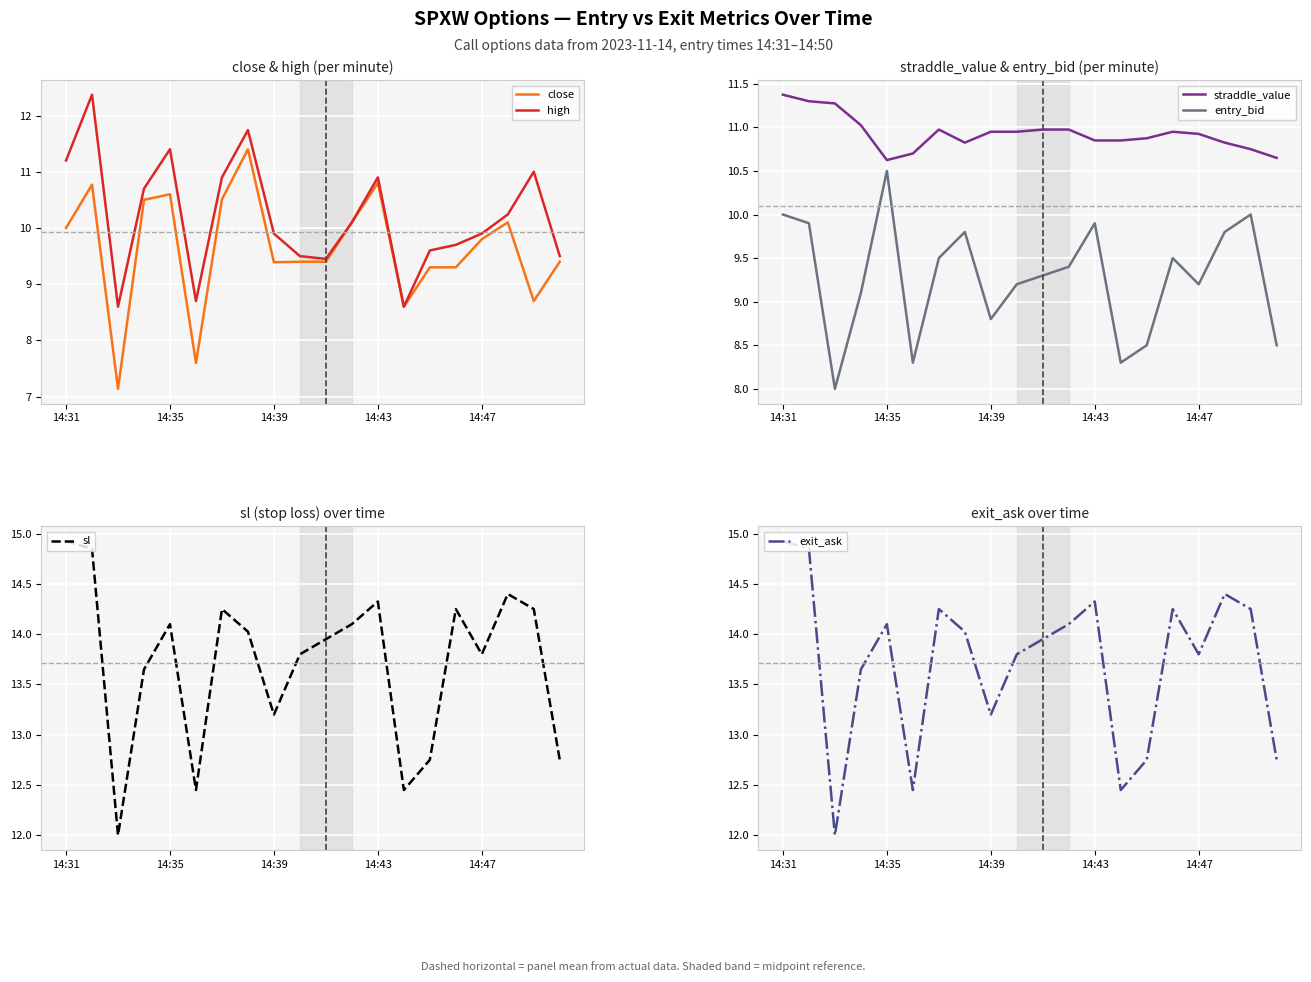

What is the value of the sl point at the 9th from the left?

13.2